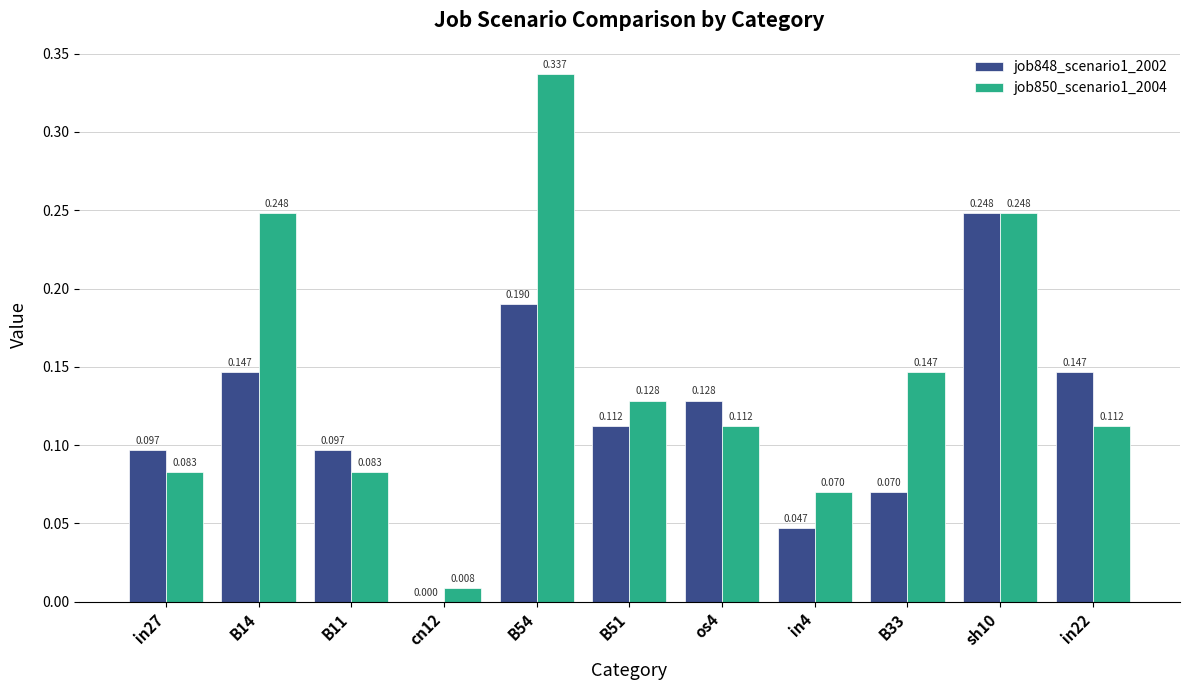

Is the value of job848_scenario1_2002 at in27 greater than the value of job850_scenario1_2004 at os4?

No